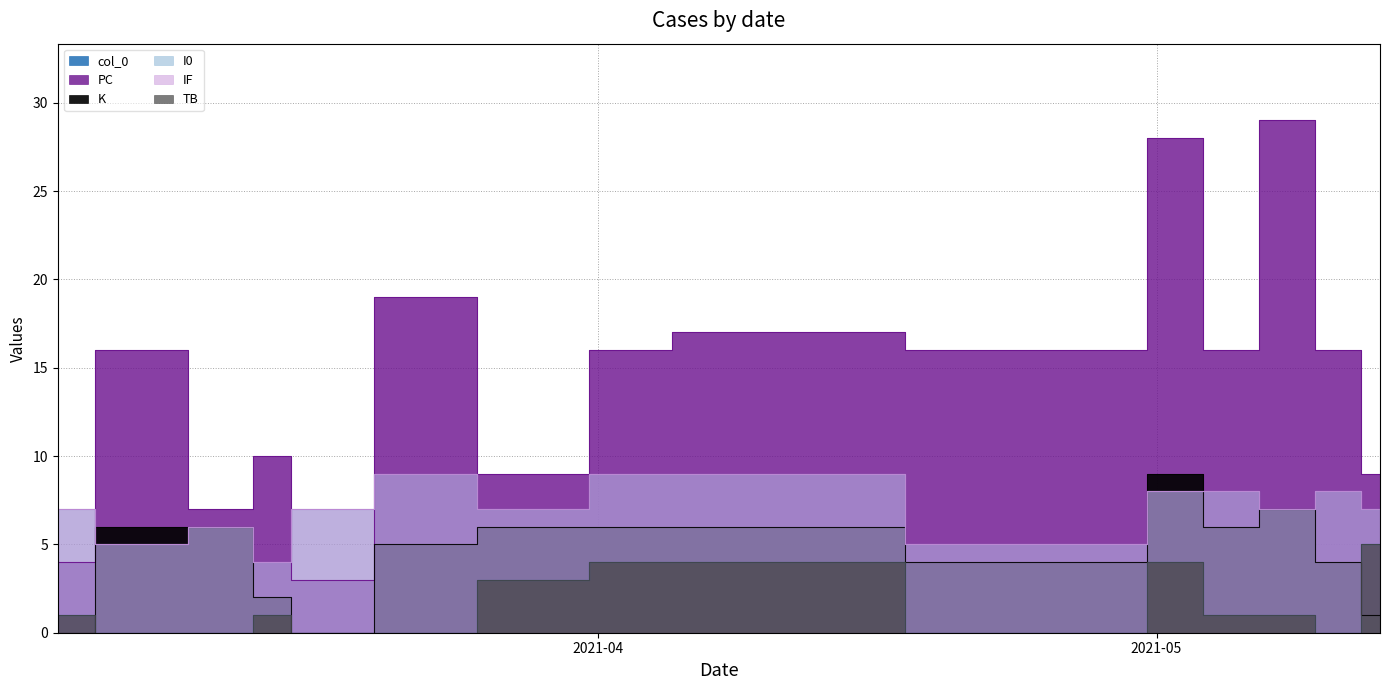

How many lines are shown in the chart?

6